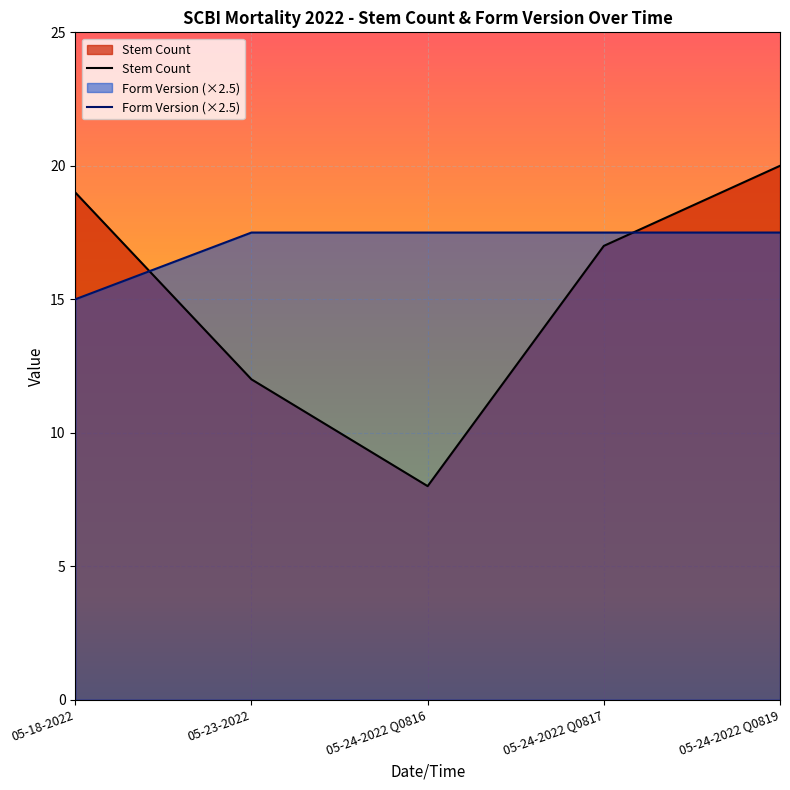

What is the label of the 4th point from the right?

05-23-2022